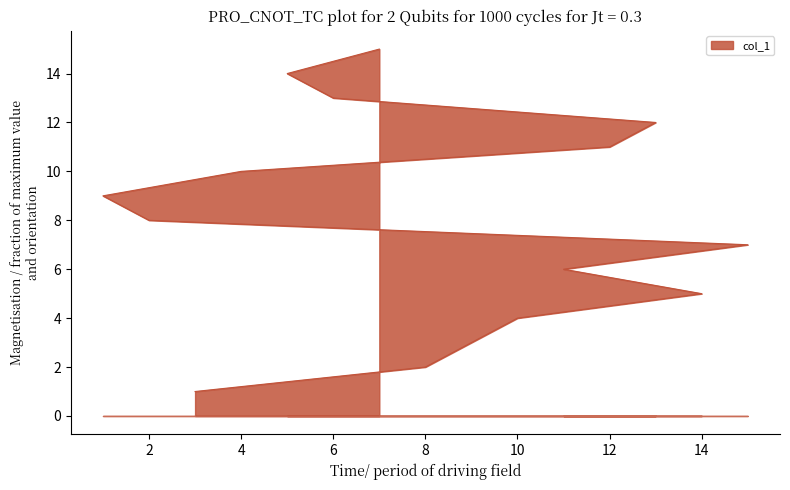

What is the label of the 8th point from the left?

2